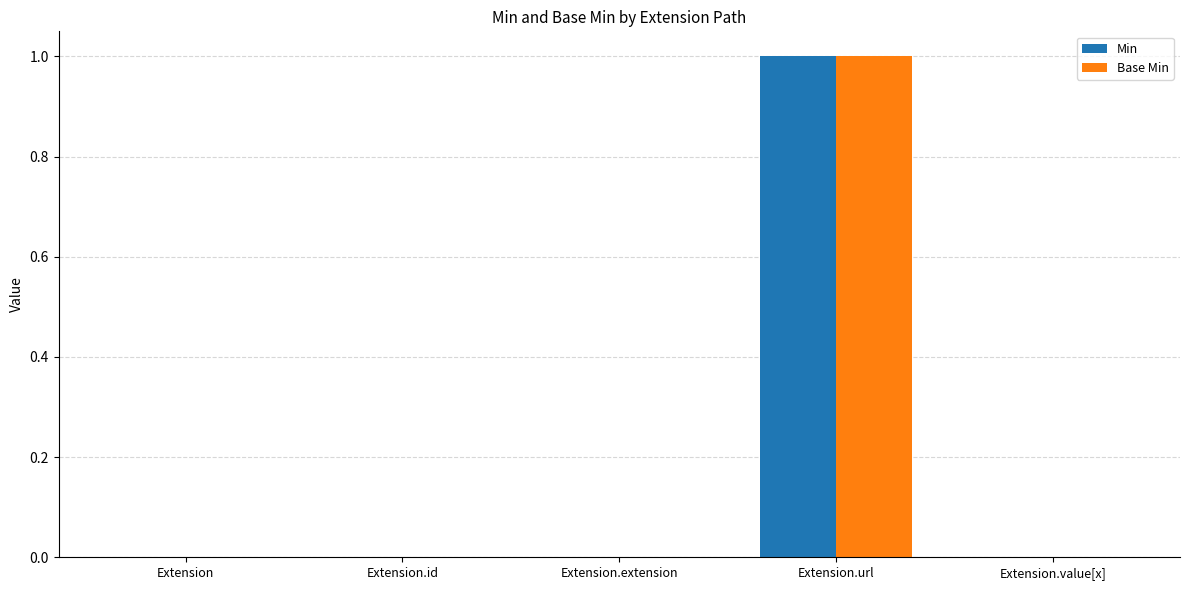

Is it true that Base Min equals 0 at Extension.id?

True